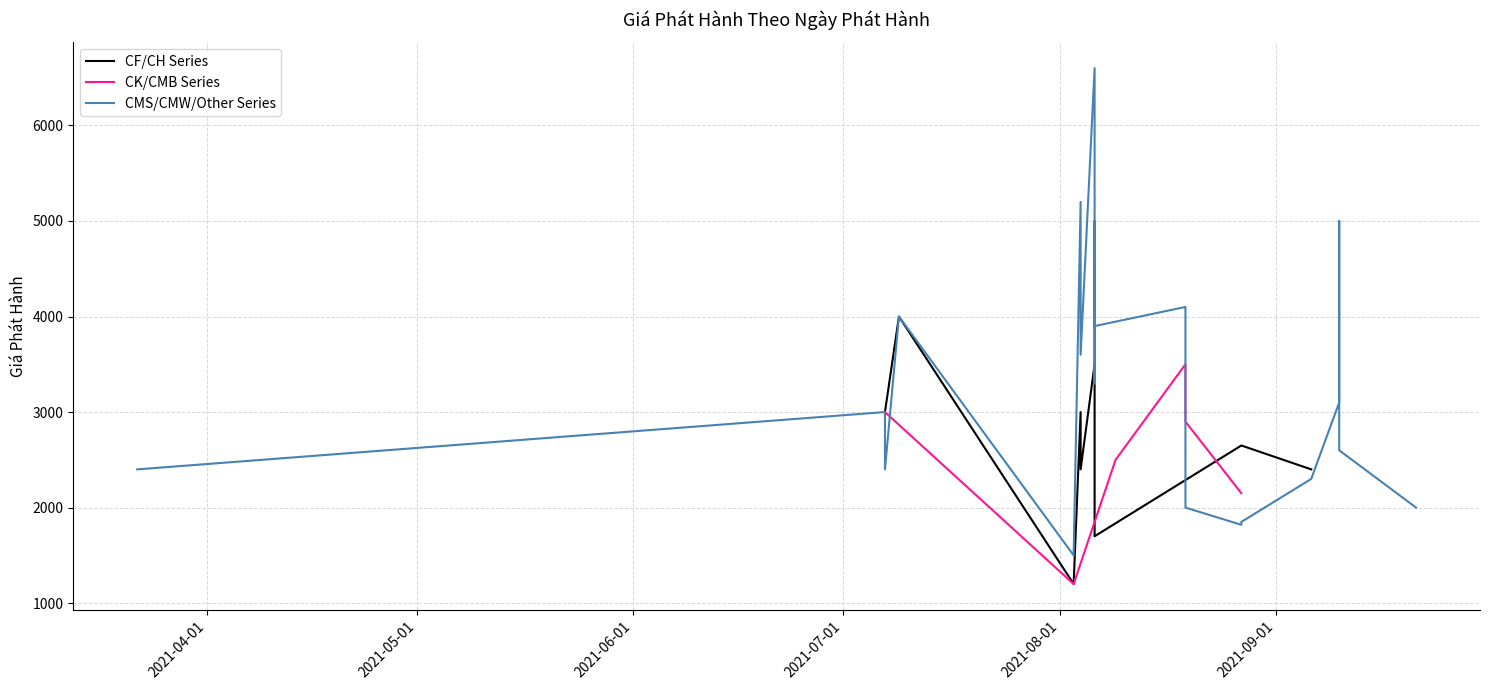

At which label does the data first exceed 2900?

07/07/2021